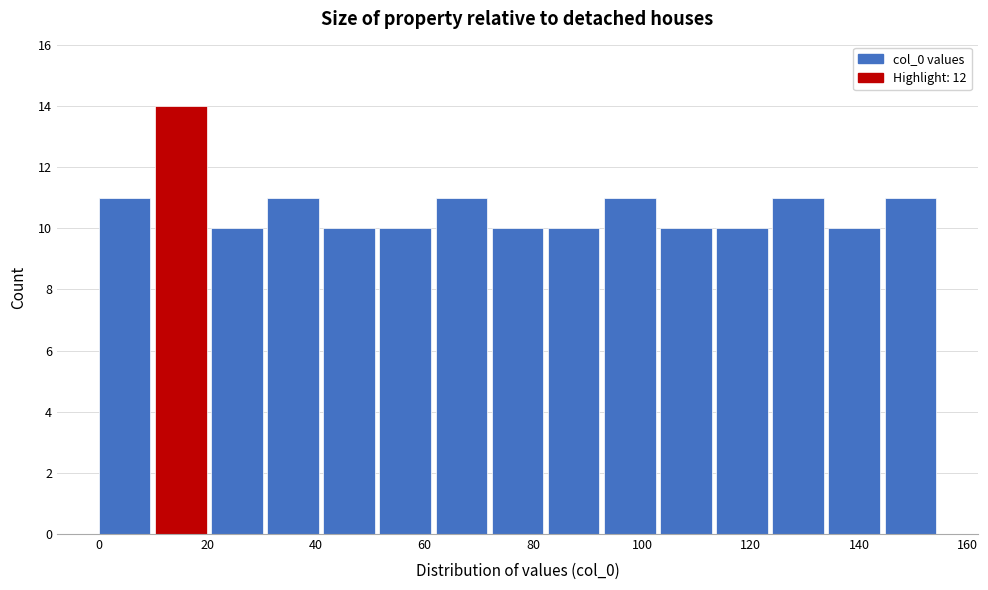

Which range on the x-axis has the tallest bar?

10 to 20